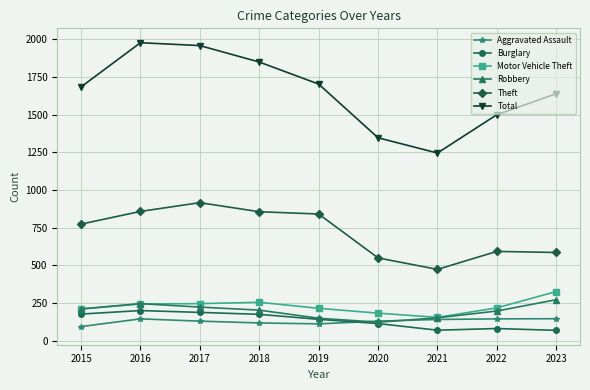

In Robbery, how many points are higher than both neighbors (excluding endpoints)?

1